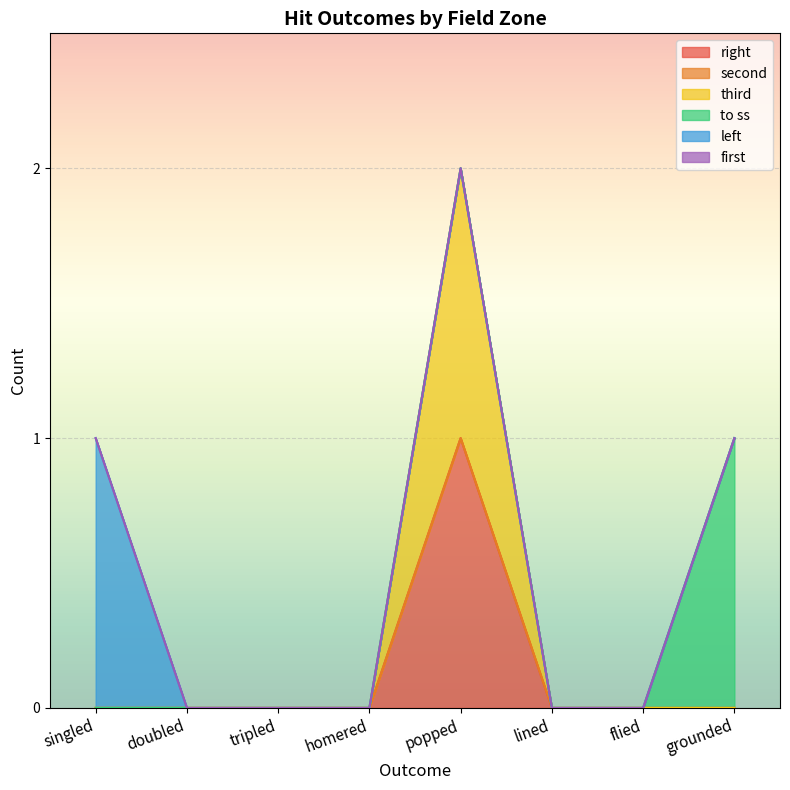

Reading left to right, what are all the values shown in this chart?

right: singled=0	doubled=0	tripled=0	homered=0	popped=1	lined=0	flied=0	grounded=0
second: singled=0	doubled=0	tripled=0	homered=0	popped=0	lined=0	flied=0	grounded=0
third: singled=0	doubled=0	tripled=0	homered=0	popped=1	lined=0	flied=0	grounded=0
to ss: singled=0	doubled=0	tripled=0	homered=0	popped=0	lined=0	flied=0	grounded=1
left: singled=1	doubled=0	tripled=0	homered=0	popped=0	lined=0	flied=0	grounded=0
first: singled=0	doubled=0	tripled=0	homered=0	popped=0	lined=0	flied=0	grounded=0